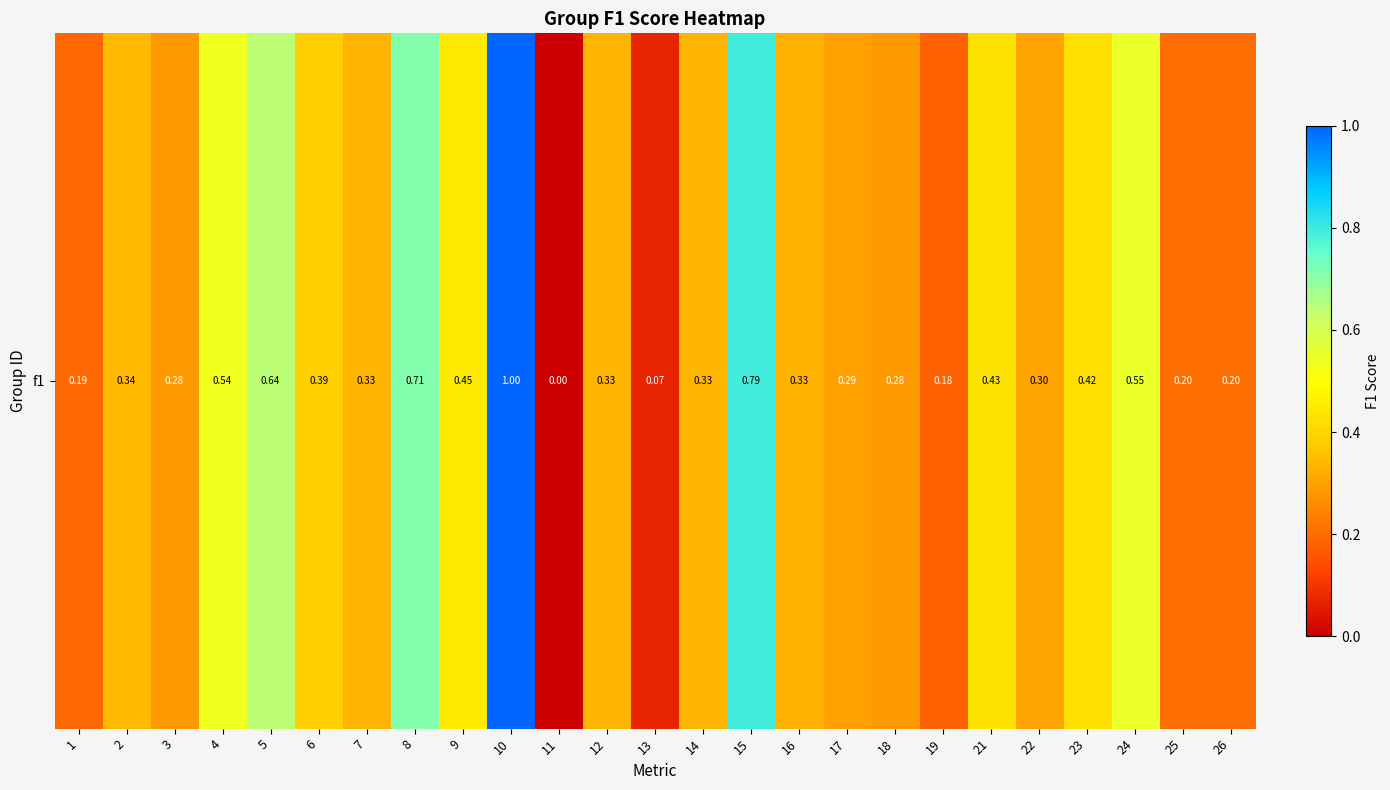

Reading left to right, transcribe all the data shown in this chart.

1=0.2	2=0.3	3=0.3	4=0.5	5=0.6	6=0.4	7=0.3	8=0.7	9=0.5	10=1.0	11=0.0	12=0.3	13=0.1	14=0.3	15=0.8	16=0.3	17=0.3	18=0.3	19=0.2	21=0.4	22=0.3	23=0.4	24=0.5	25=0.2	26=0.2